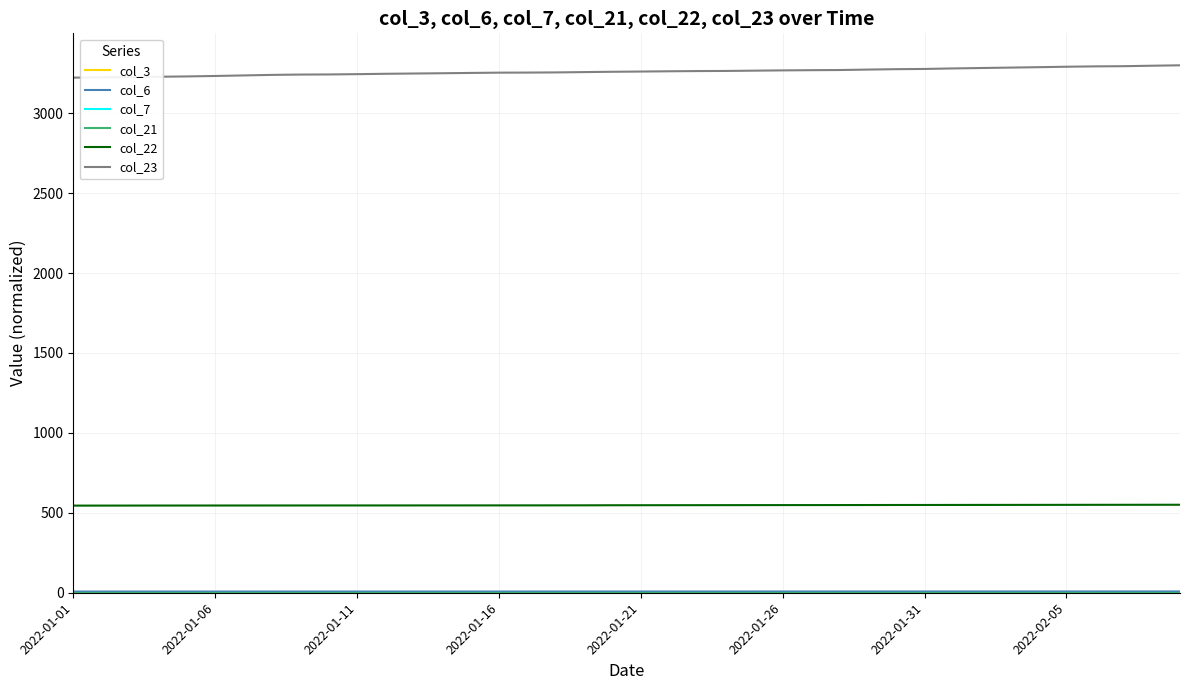

Is this an area chart (filled region under the line)?

No